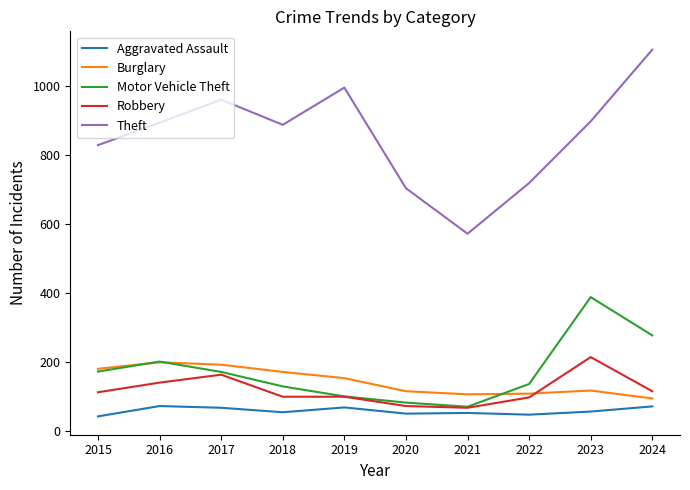

What is the difference between the maximum and minimum values in the Robbery series?

147